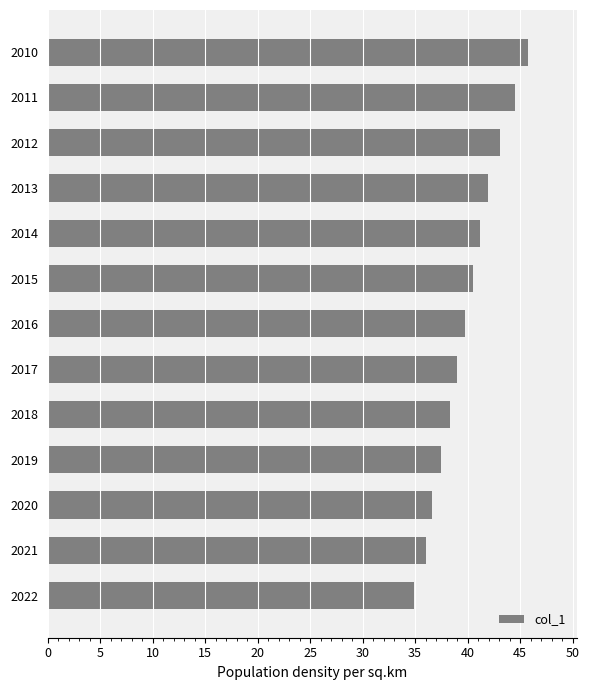

What is the value of the 7th bar from the top?

39.8